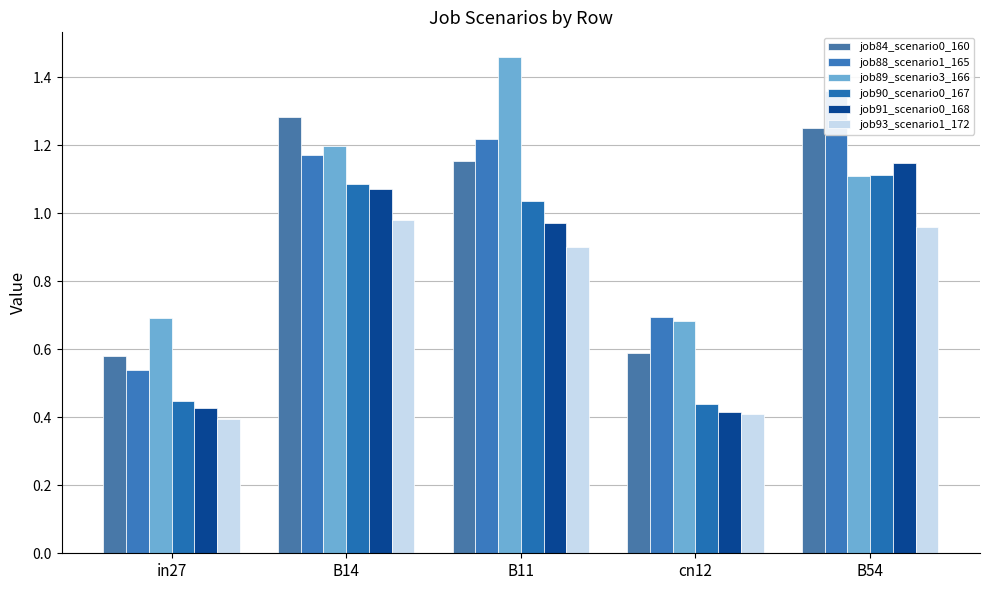

True or false: job84_scenario0_160 has a value of 1.8 at B54.

False